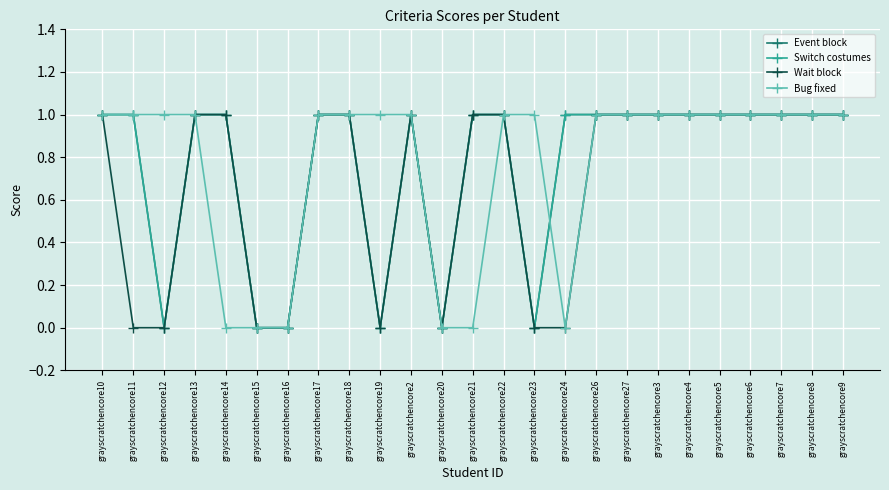

At which category is the sum across all series the highest?

grayscratchencore10